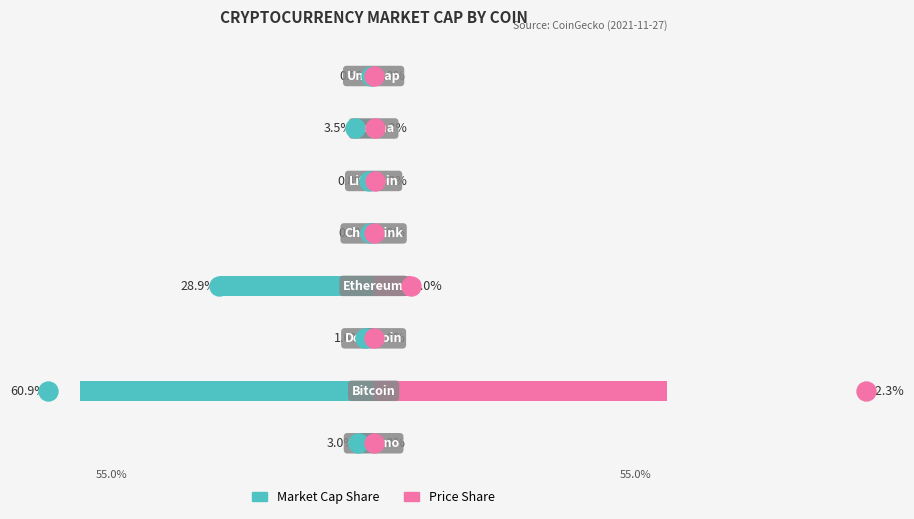

How many values in the Market Cap Share series exceed -1?

3